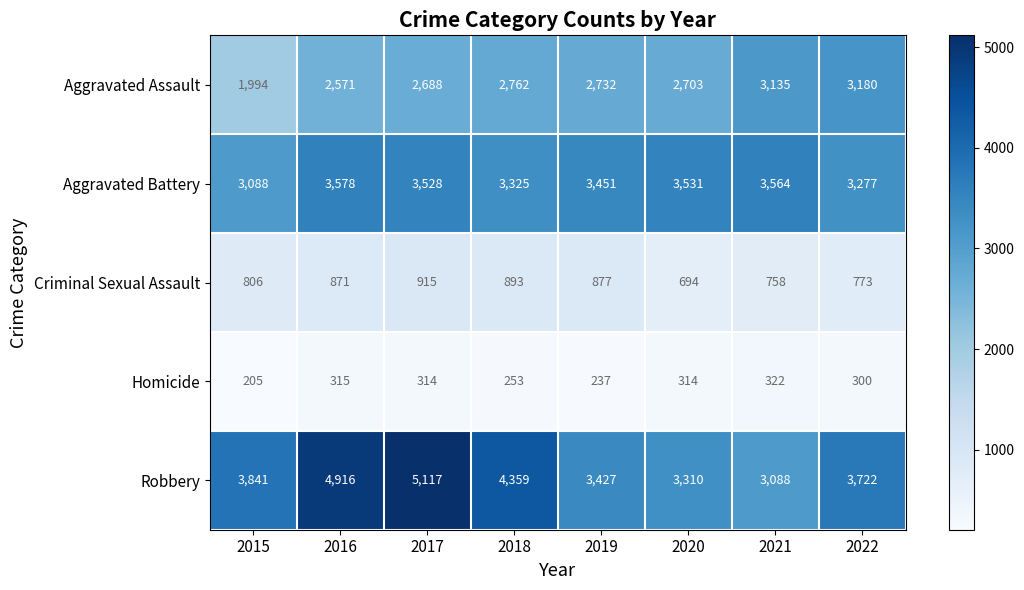

Rank the series at 2021 from lowest to highest value.

Homicide, Criminal Sexual Assault, Robbery, Aggravated Assault, Aggravated Battery